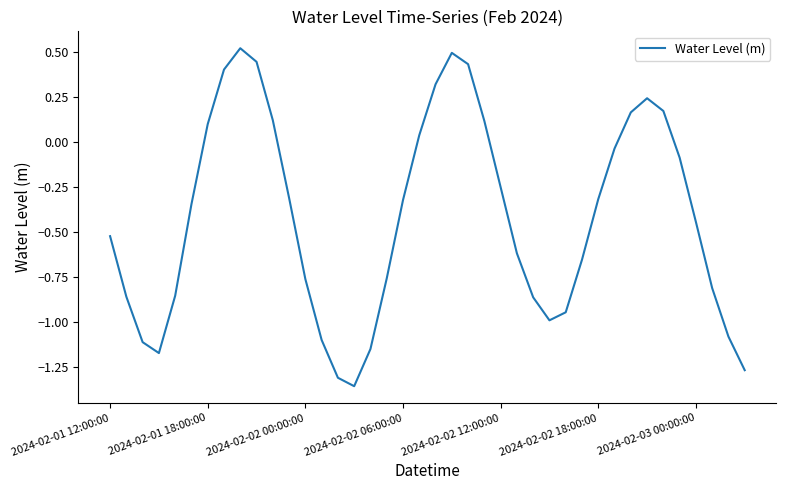

What is the greatest value displayed?

0.5